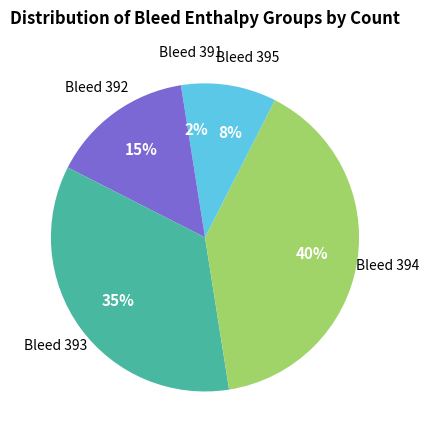

How many segments does this pie chart have?

5